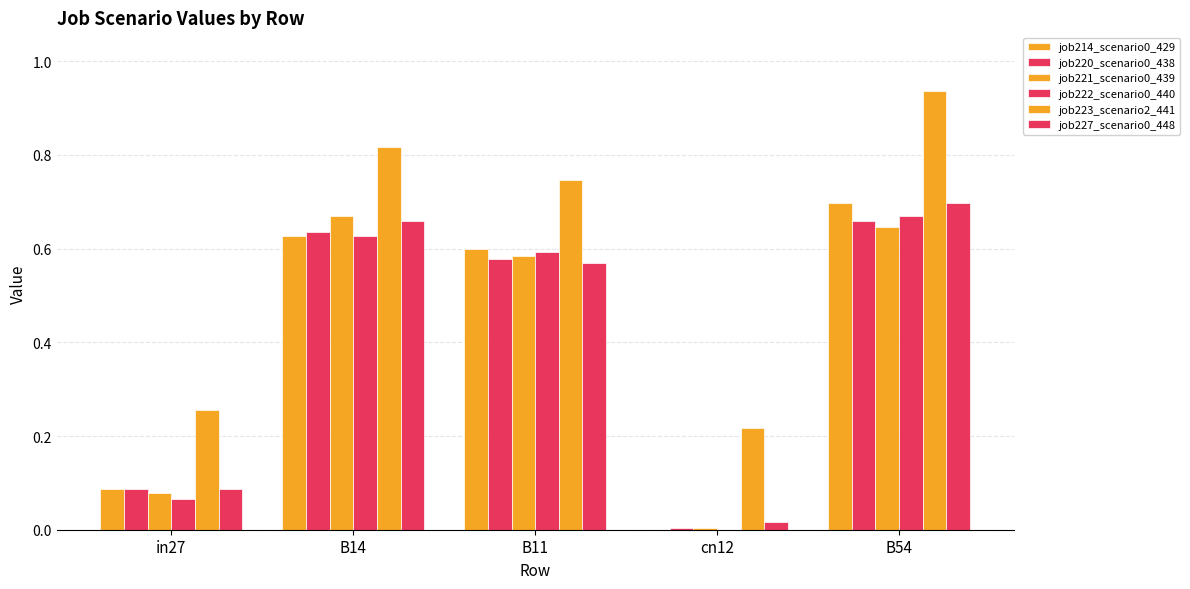

Which series has the largest range (max minus min)?

job223_scenario2_441